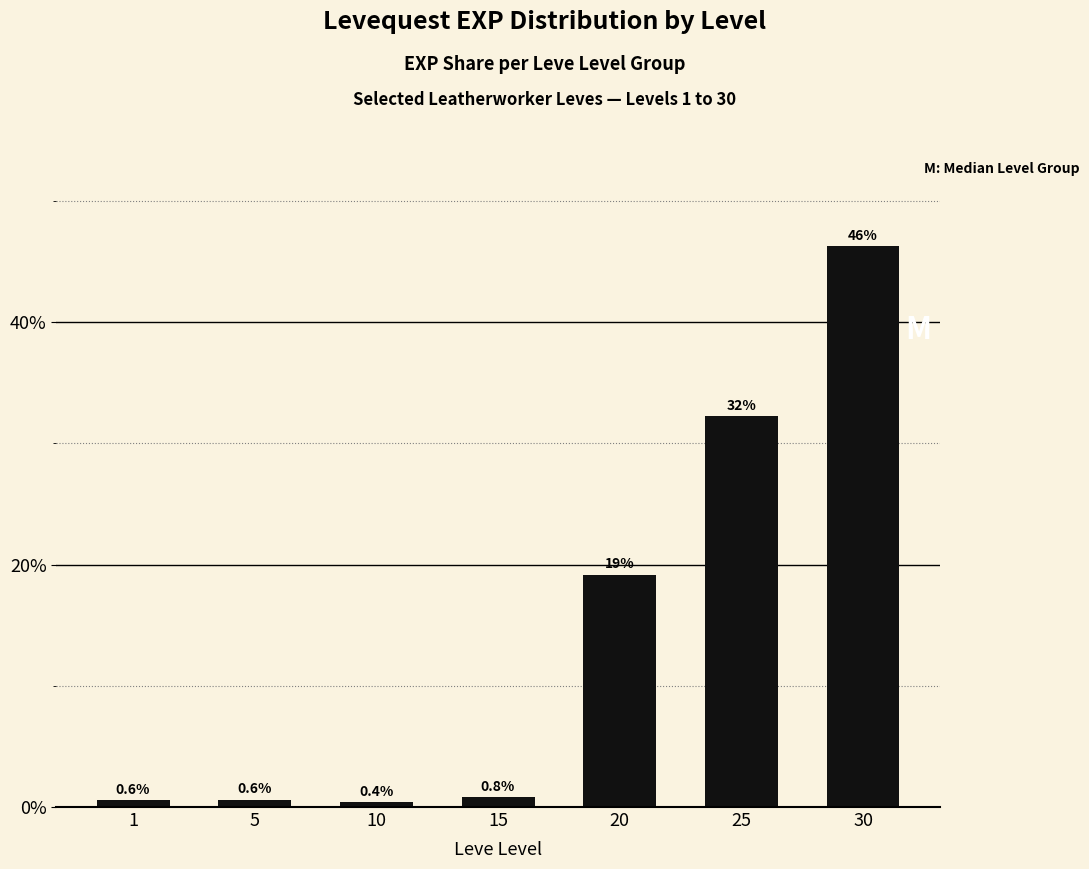

Does the chart contain any negative values?

No